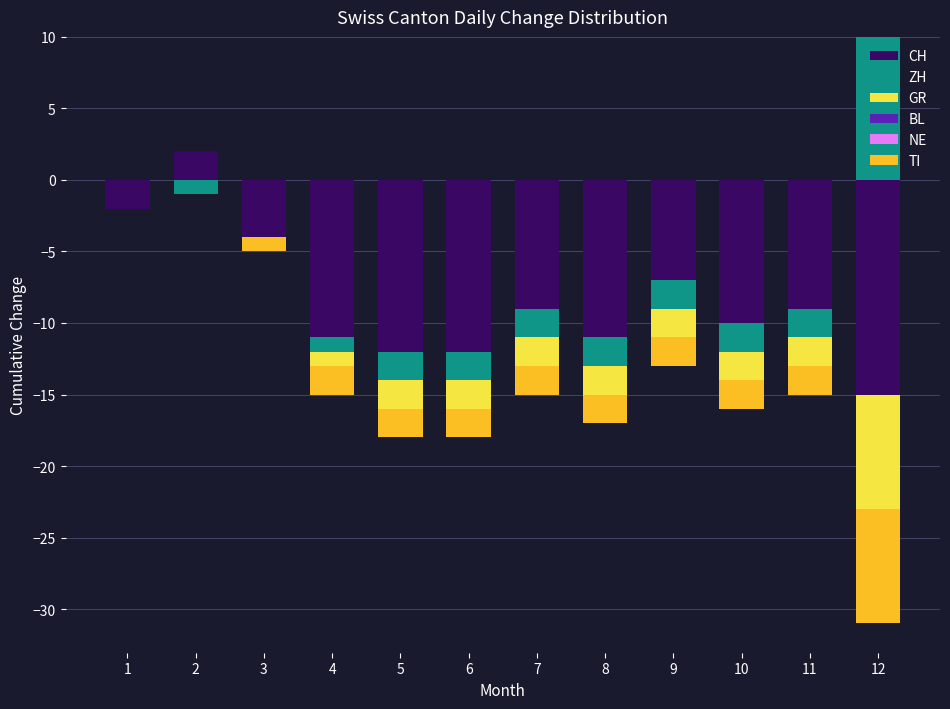

At which category does the chart reach its peak across all series?

12